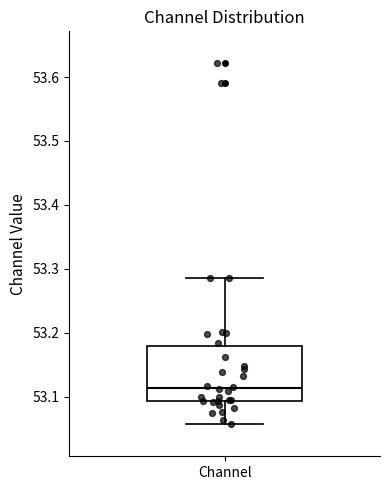

Where is the upper edge of the box for Channel on the y-axis? The values are not printed on the chart, so give them approximately, as read against the axis.

53.18